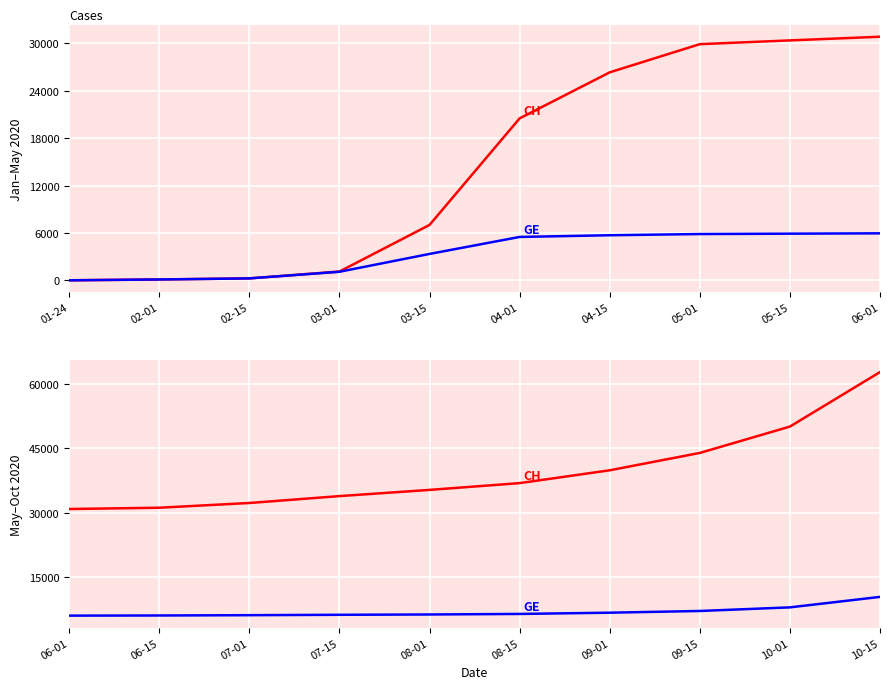

How many distinct data groups are displayed?

2